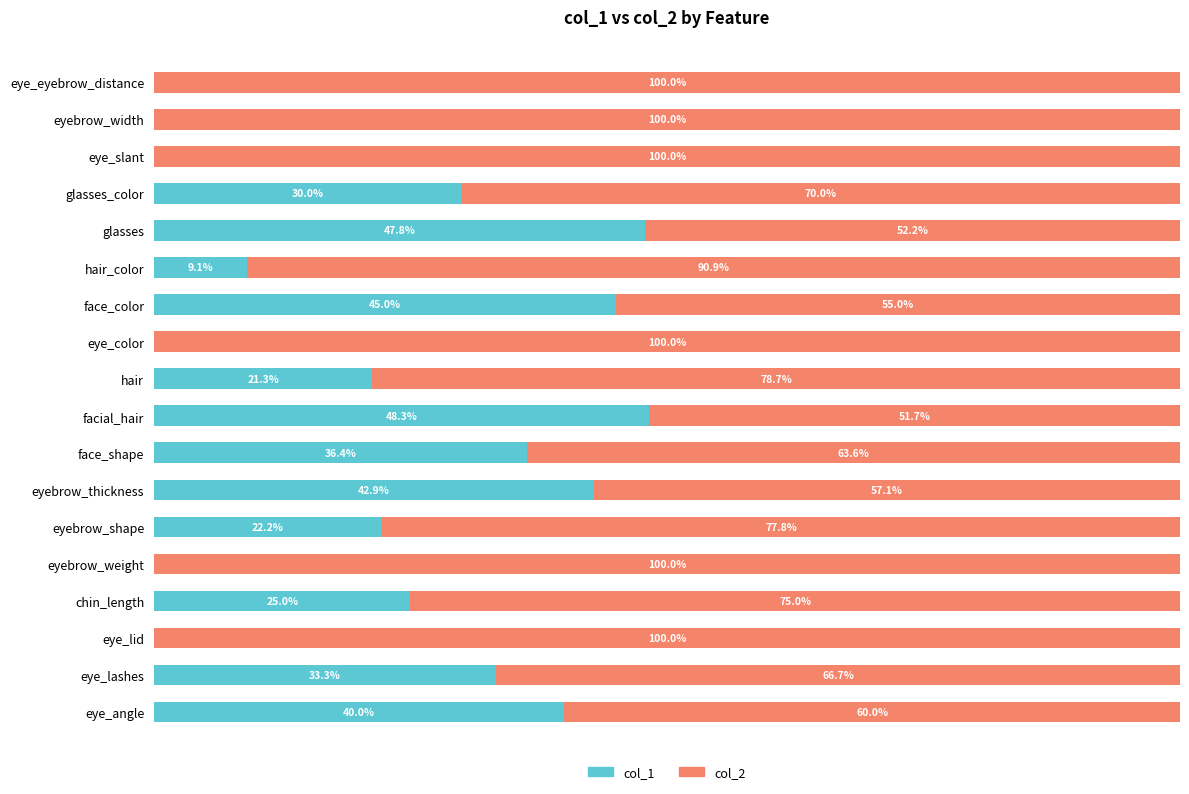

Where is col_1 nearest to the value 24?

chin_length